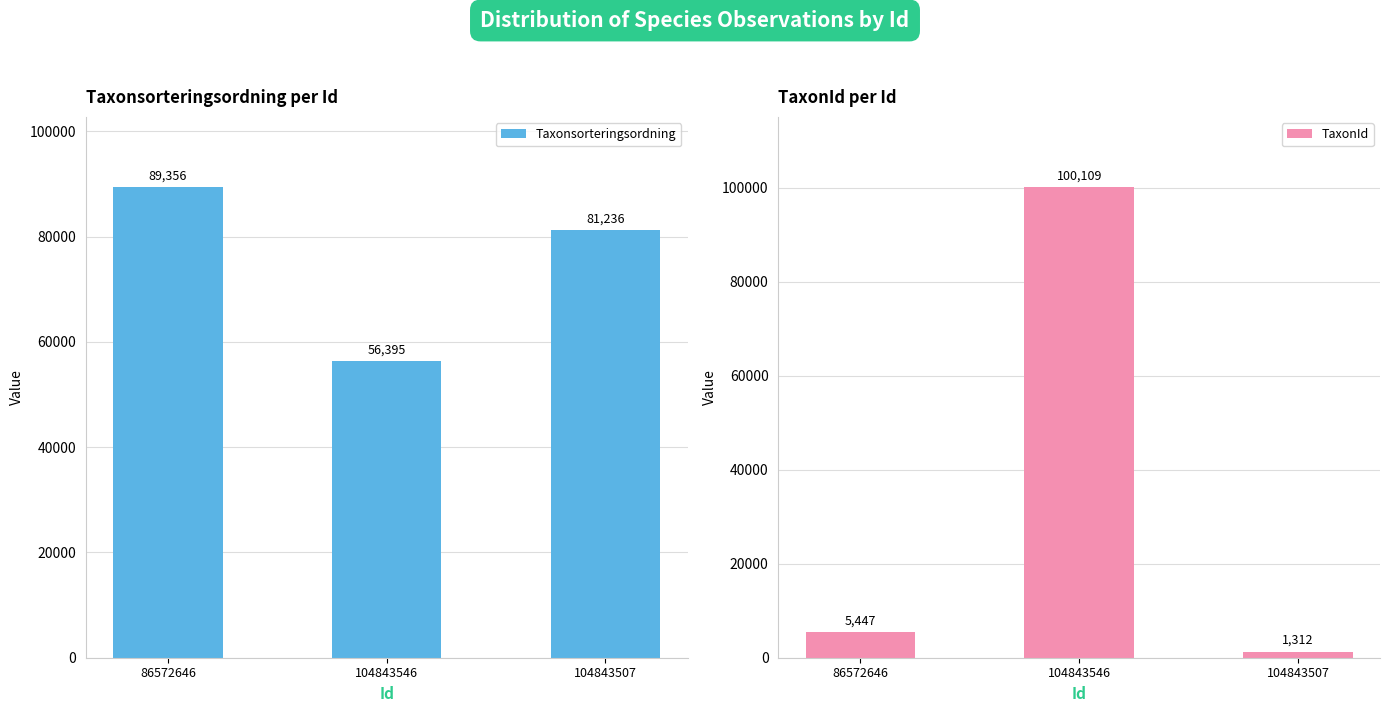

What are all the series names shown in the legend?

Taxonsorteringsordning, TaxonId